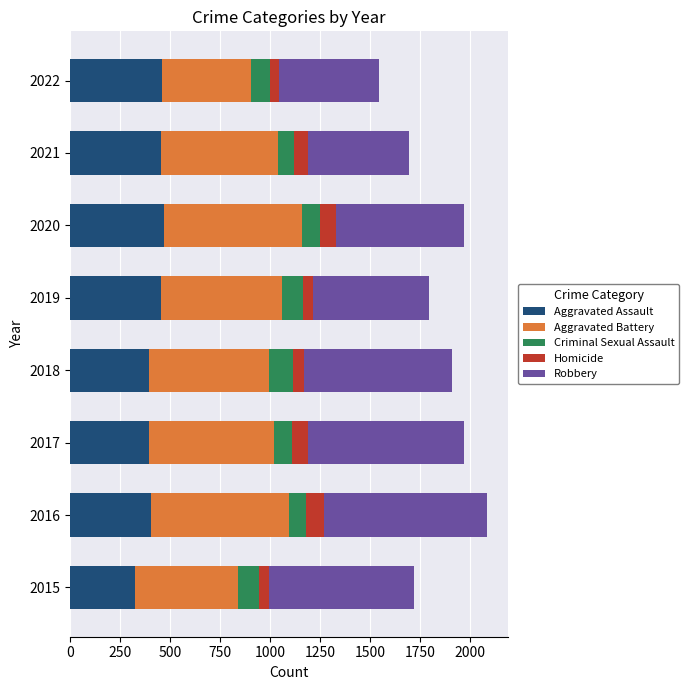

What is the total value across all series at 2018?

1911